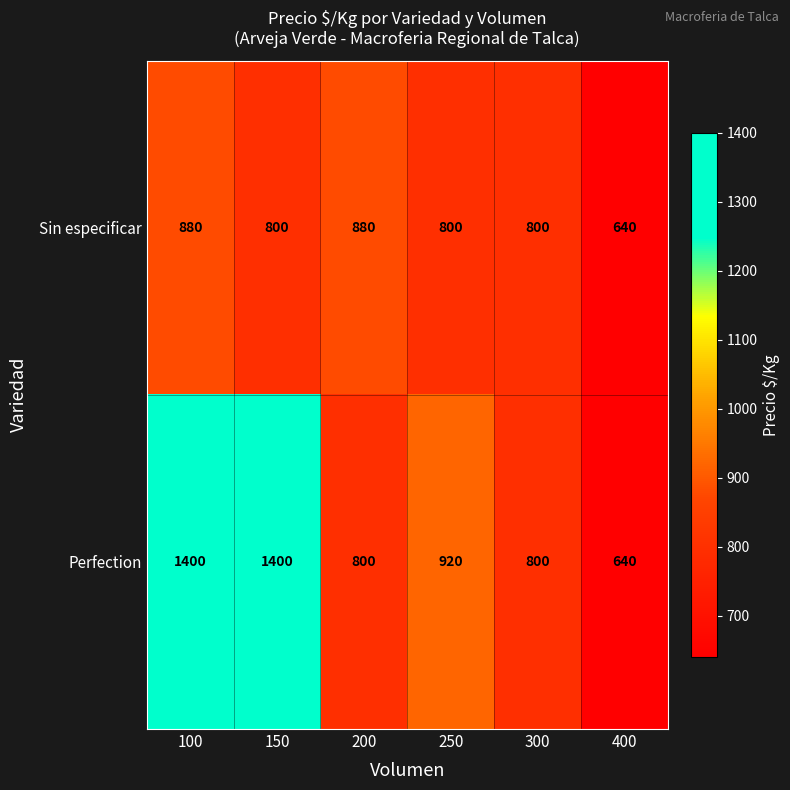

At which label does Perfection reach its minimum?

400